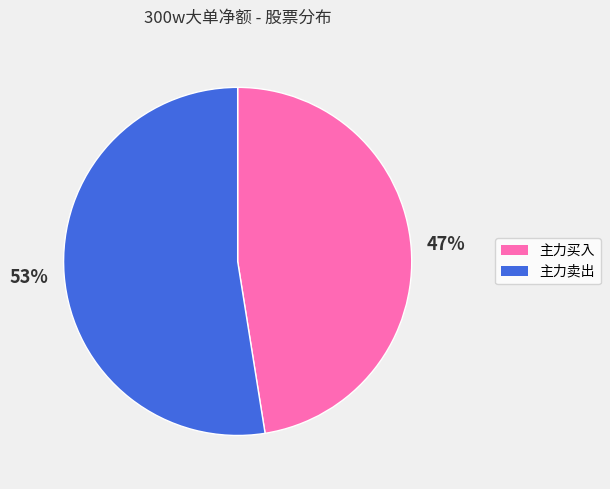

Does any single category account for the majority?

Yes